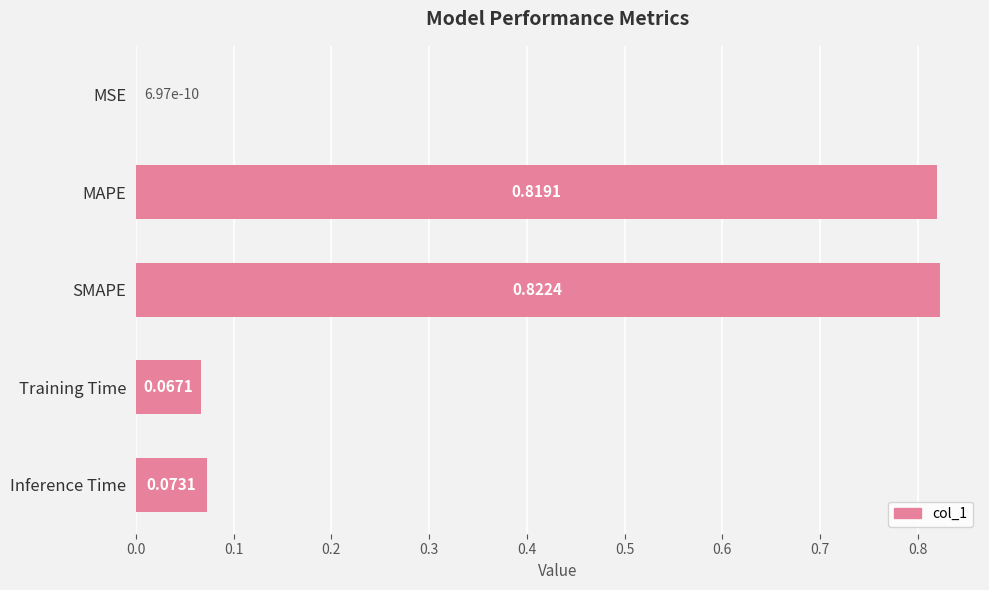

How many distinct data groups are displayed?

1